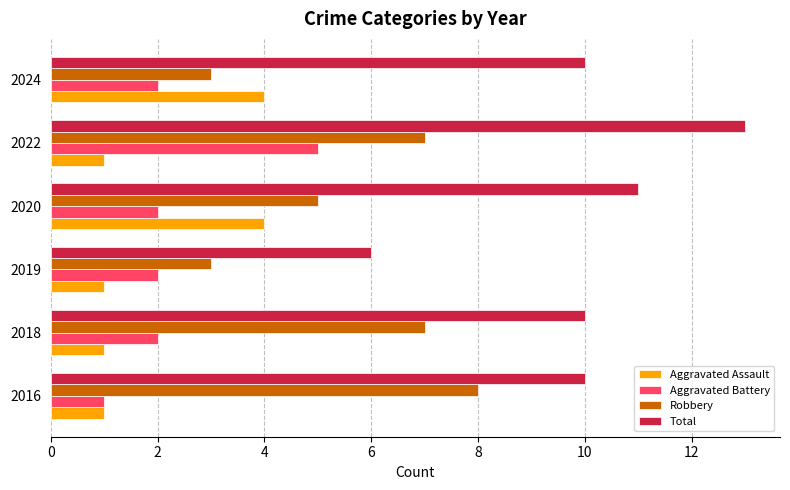

List the series in order of their peak value, highest first.

Total, Robbery, Aggravated Battery, Aggravated Assault